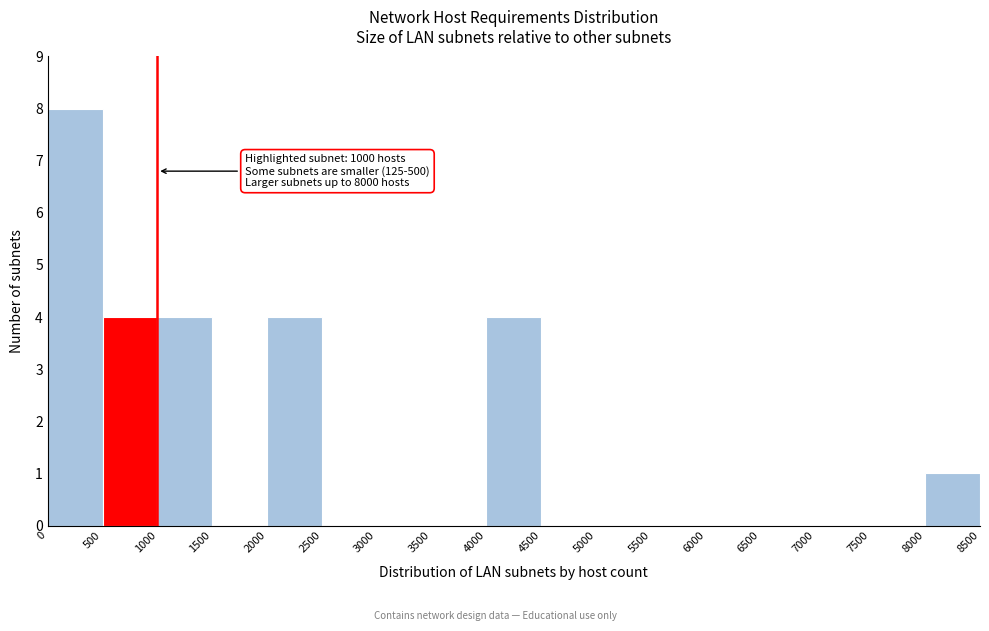

Over which range of the x-axis is the bar tallest?

0 to 500